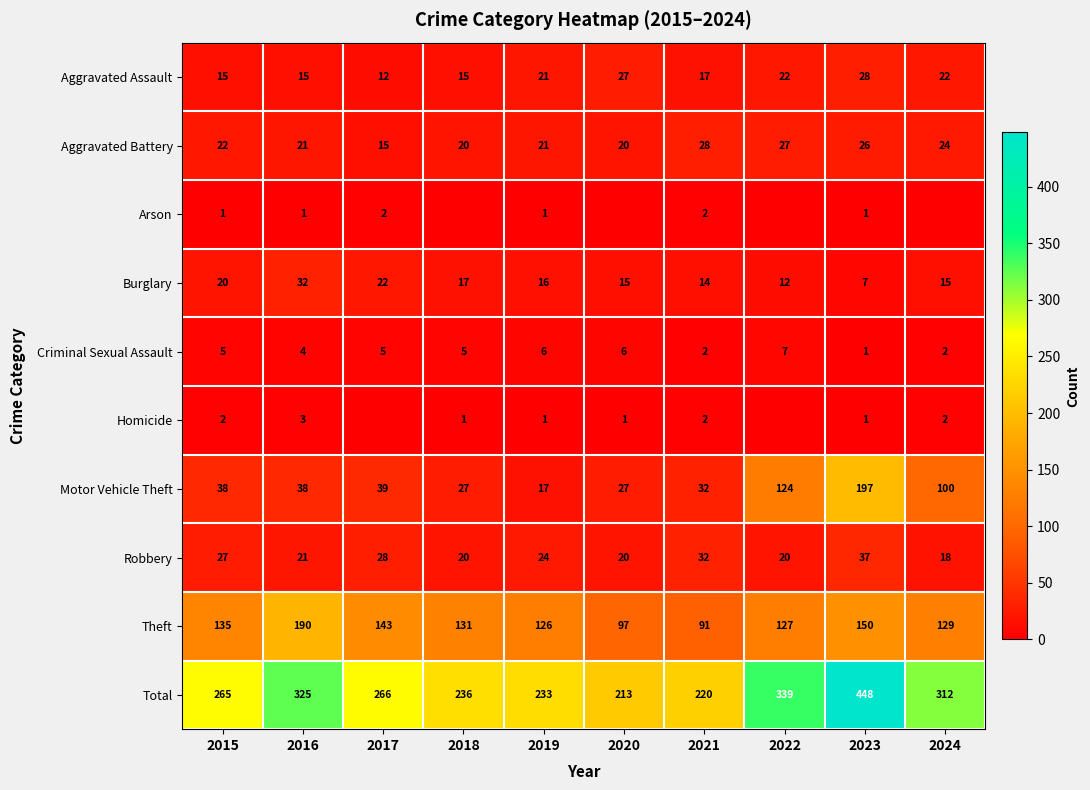

What is the average value of the Robbery series?

25